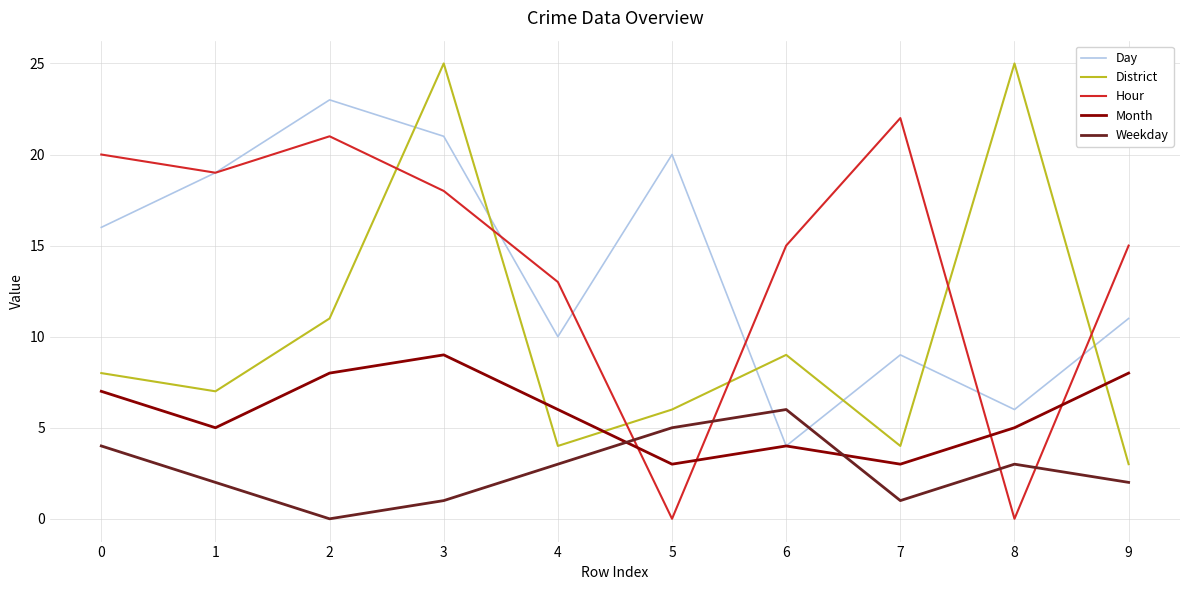

Is it true that Hour equals 29 at 0?

False